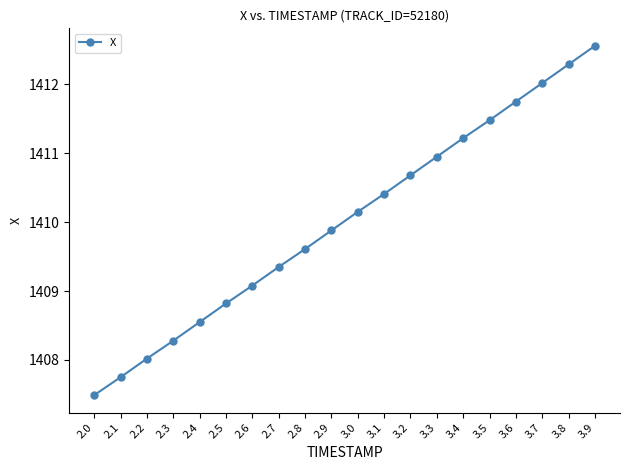

Read the value at 2.0.

1407.5